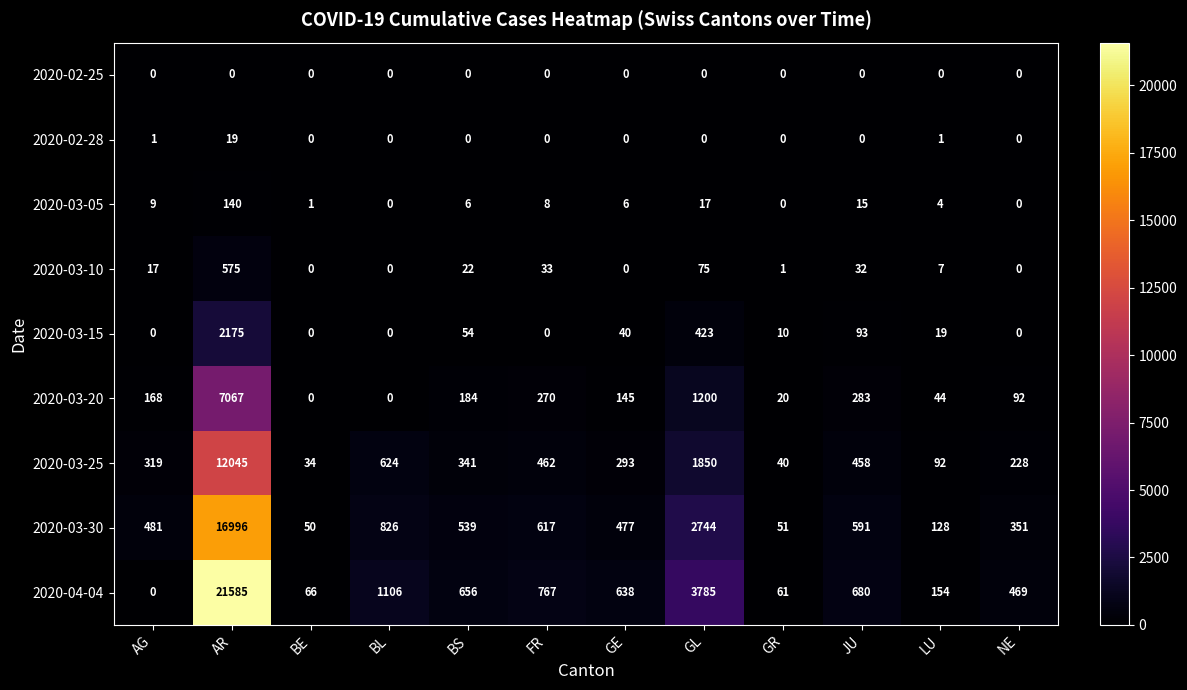

Count the number of categories in the chart.

12